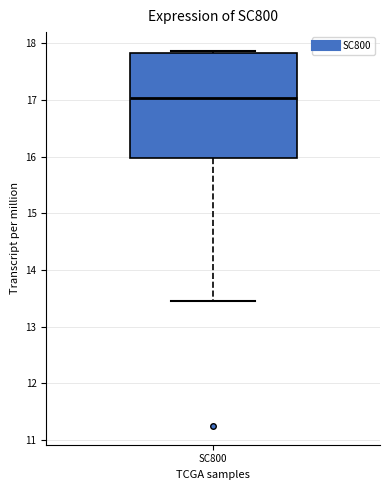

Transcribe this box plot: give where the median line is, the range the box spans, and where the two whiskers end, as read against the y-axis. The values are not printed on the chart, so give them approximately, as read against the axis.

median 17.0, box 16.0 to 17.8, whiskers 13.4 to 17.9